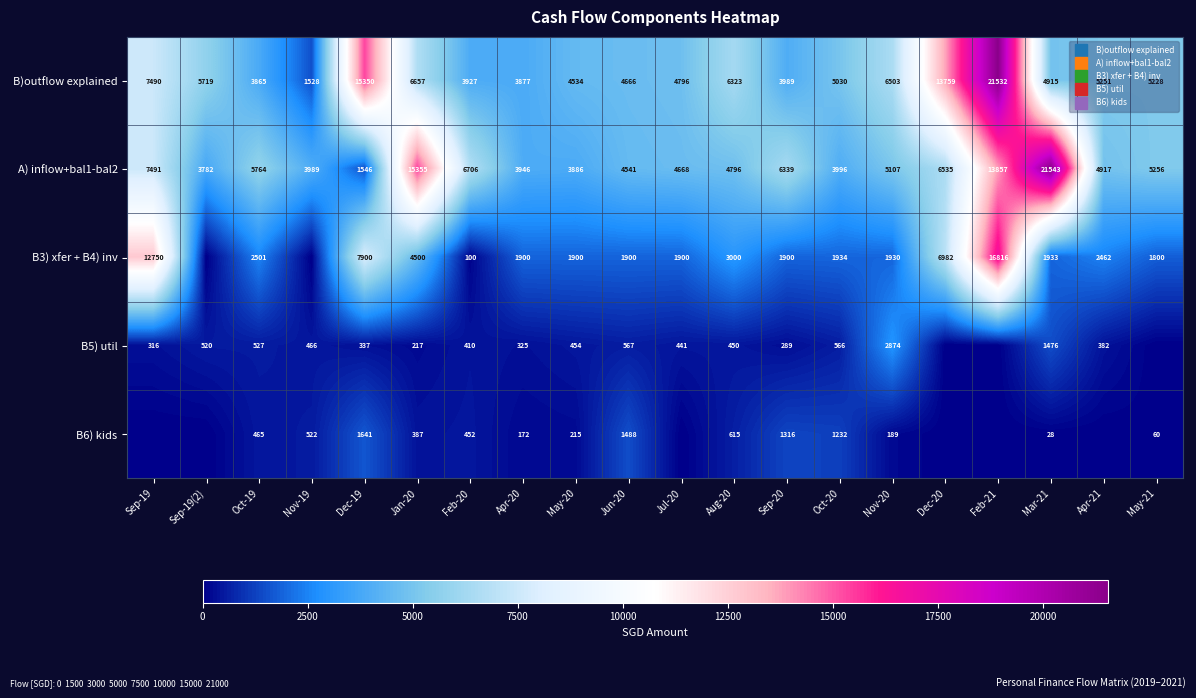

Between Aug-20 and Apr-21, which is larger?

Aug-20